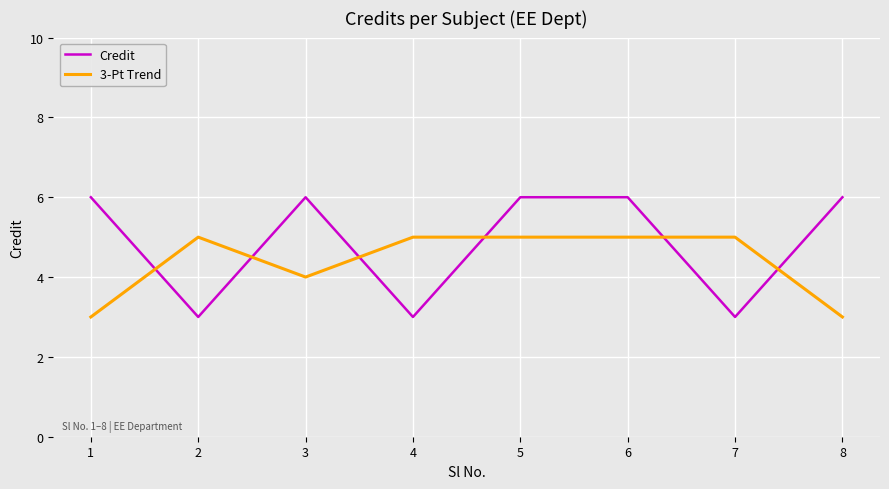

What is the total value across all series at 7?

8